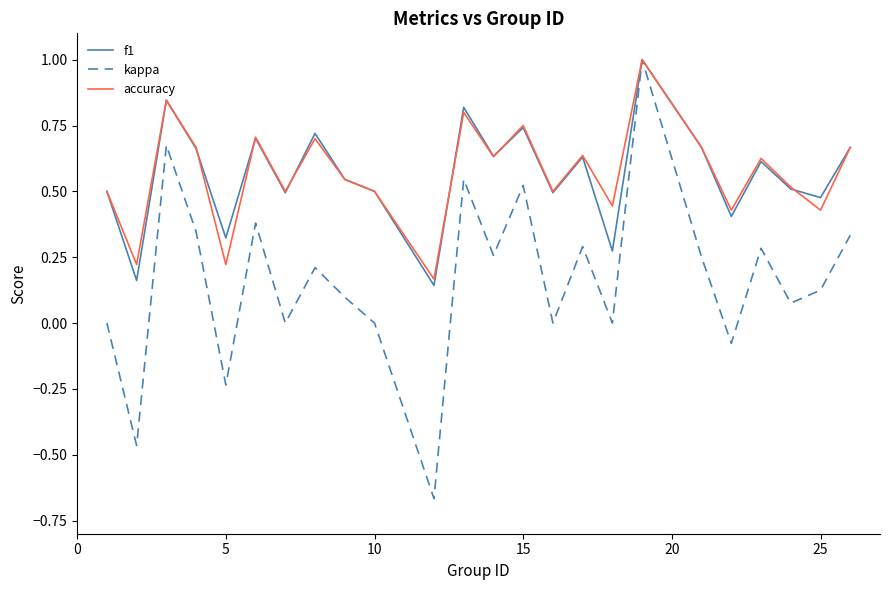

What is the maximum value shown in the chart?

1.0